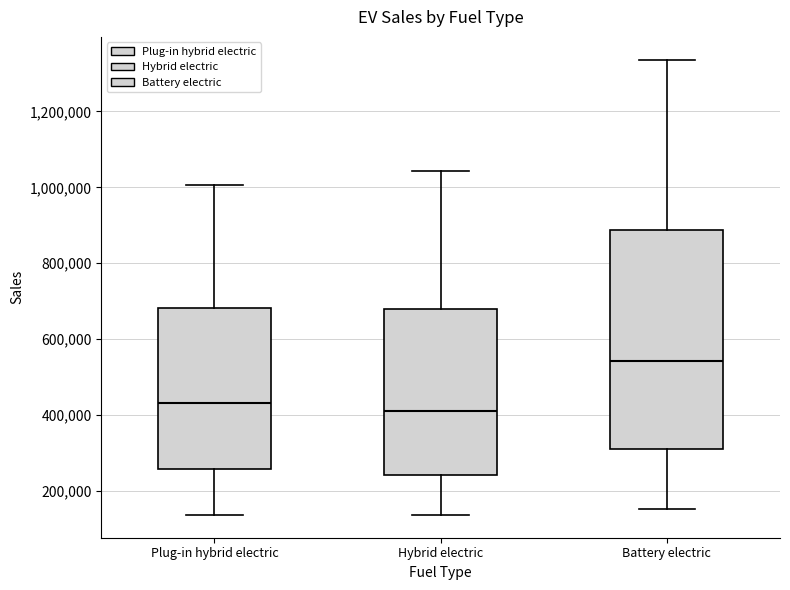

Which box is the tallest, from its lower edge to its upper edge?

Battery electric